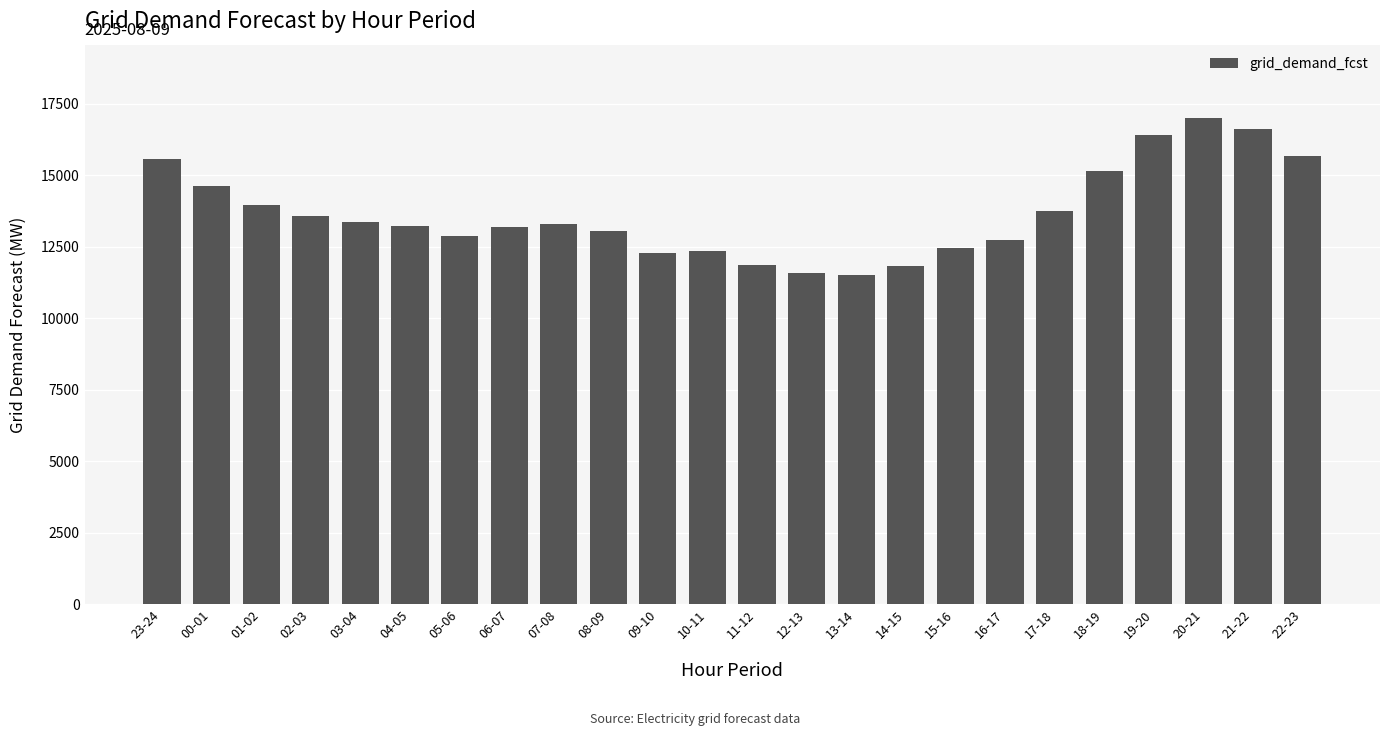

The value at 03-04 is 13367. True or false?

True